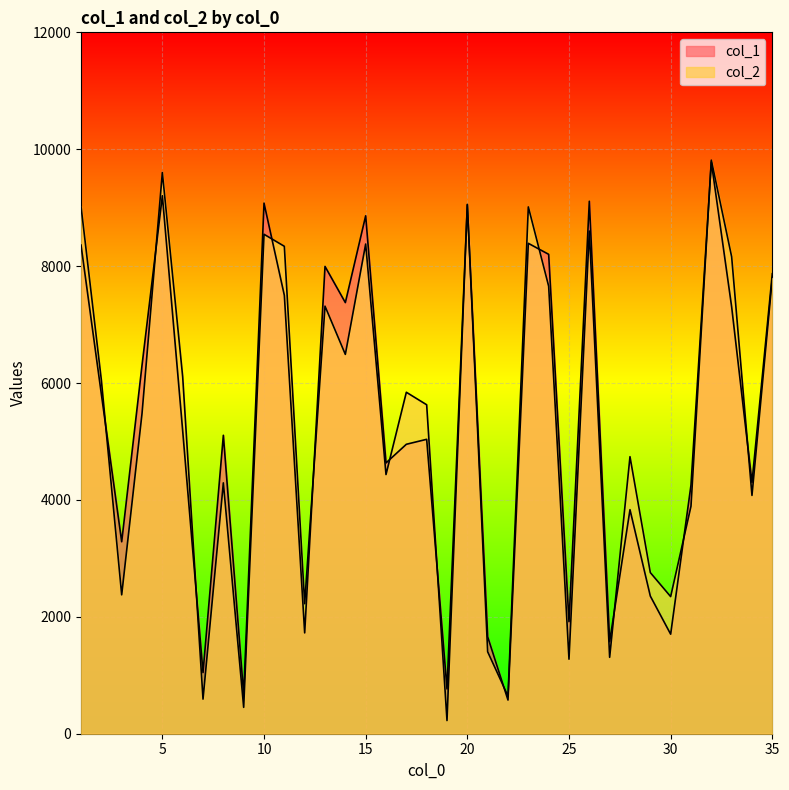

List the series in order of their peak value, lowest first.

col_1, col_2